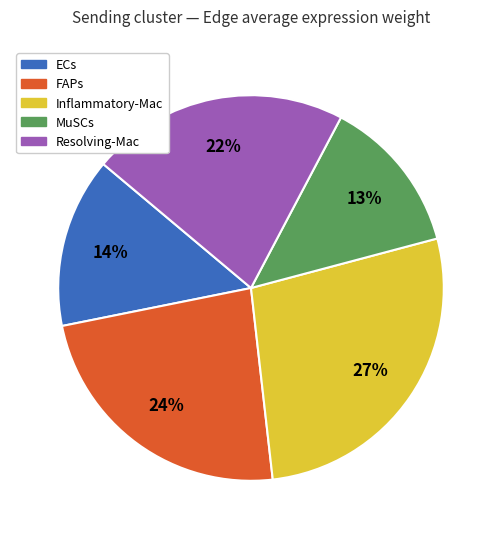

What is the ratio of the value at Inflammatory-Mac to the value at MuSCs?

2.1